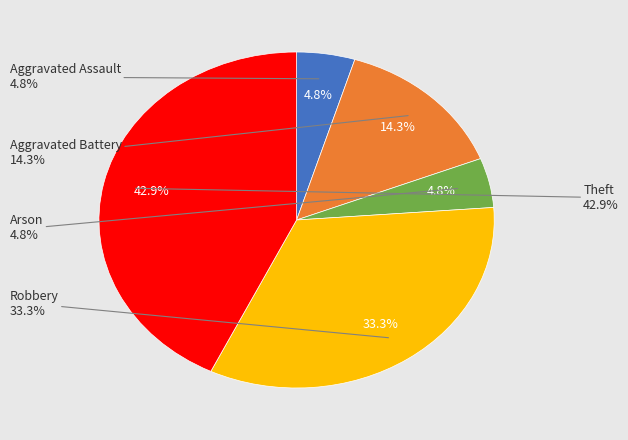

Rank the categories by value from lowest to highest.

Aggravated Assault, Arson, Aggravated Battery, Robbery, Theft